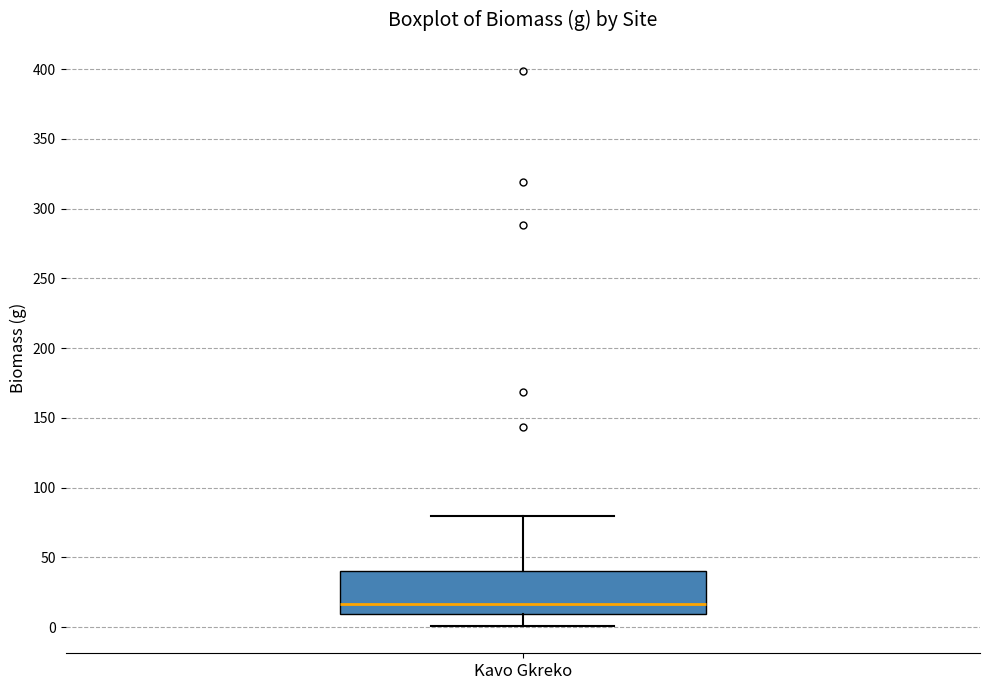

Transcribe this box plot: give where the median line is, the range the box spans, and where the two whiskers end, as read against the y-axis. The values are not printed on the chart, so give them approximately, as read against the axis.

median 15, box 10 to 40, whiskers 0 to 80